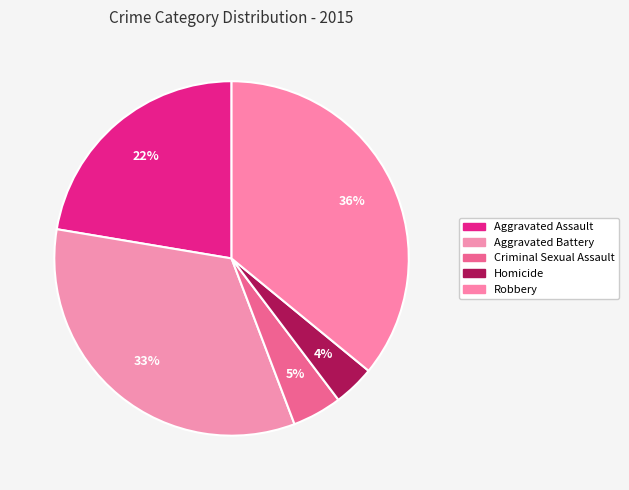

What percentage is the Aggravated Assault slice, to the nearest percent?

22%